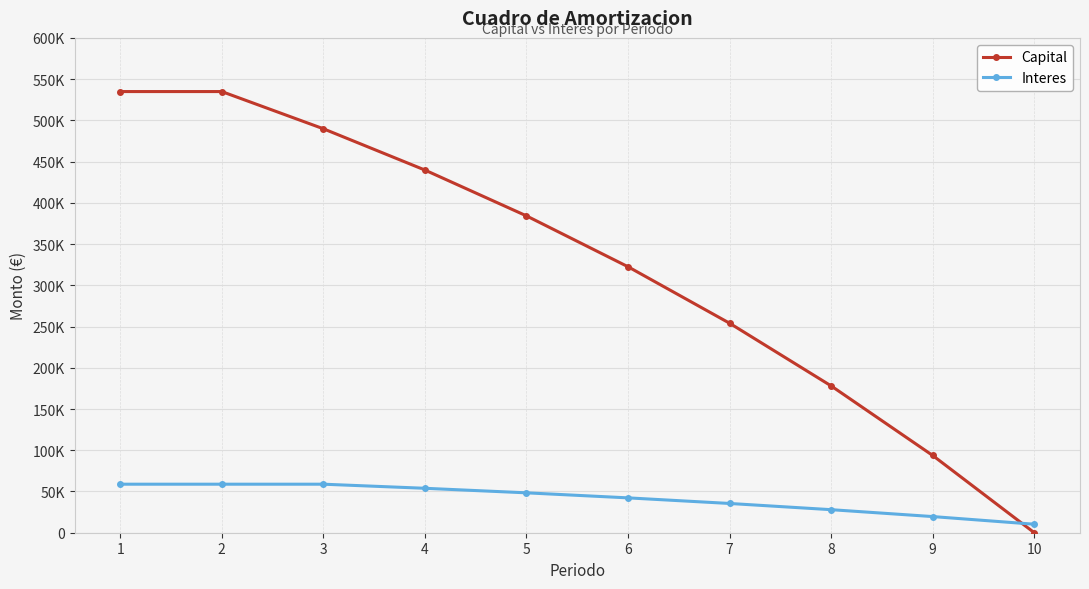

At 5, list the series in order from largest to smallest.

Capital, Interes